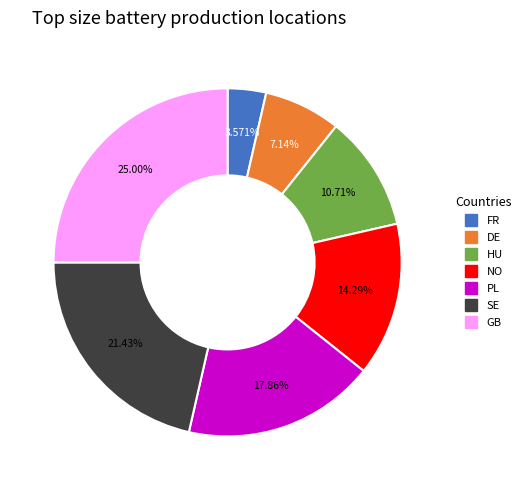

Is PL the majority of the pie?

No